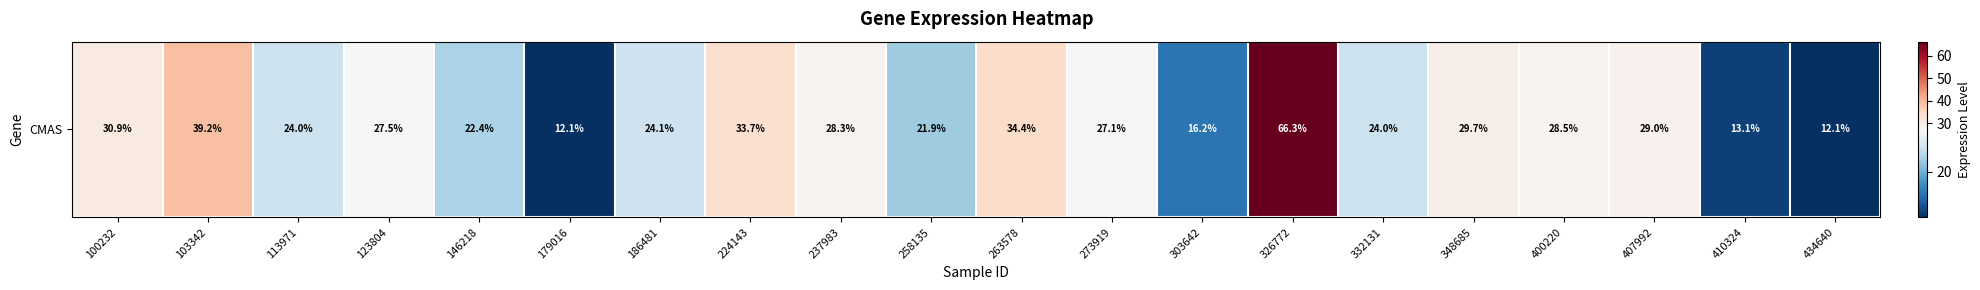

At which label does the data first exceed 27?

100232